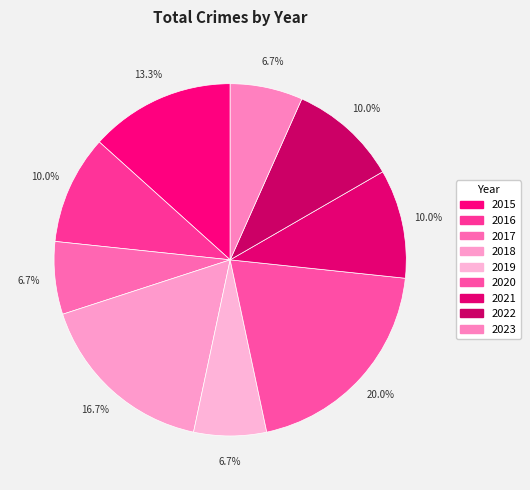

What is the largest slice in the pie chart?

2020